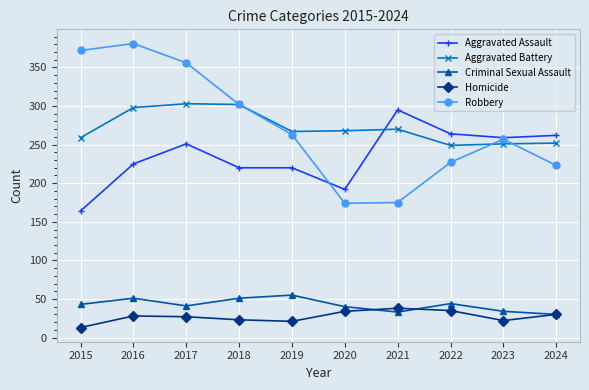

Is this an area chart (filled region under the line)?

No